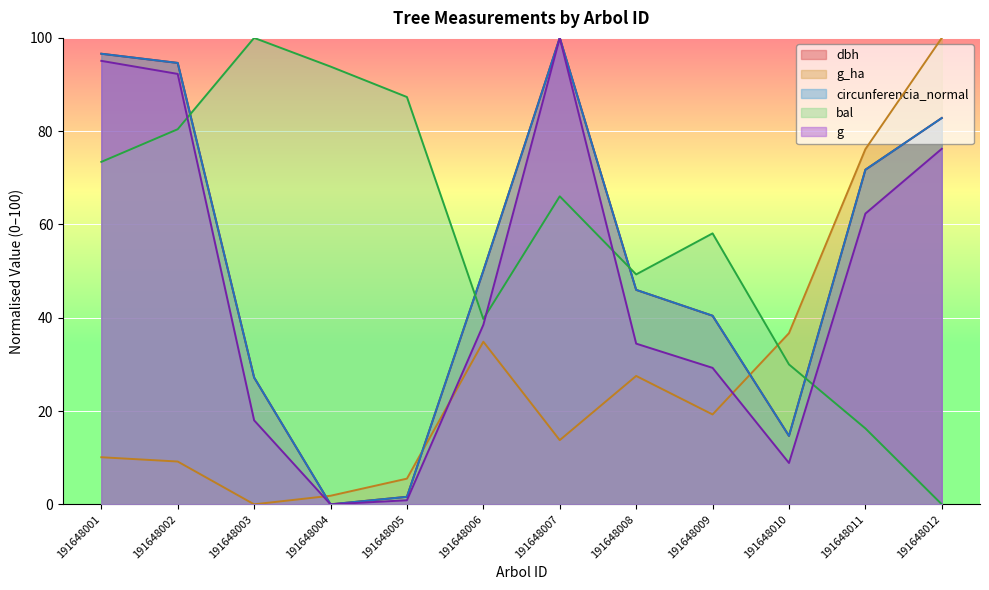

At how many categories does at least one series exceed 80?

7